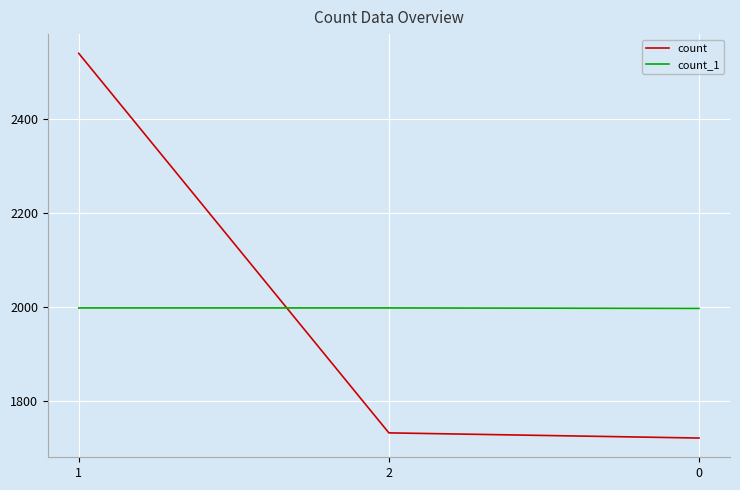

Which series changed the most between 1 and 0?

count